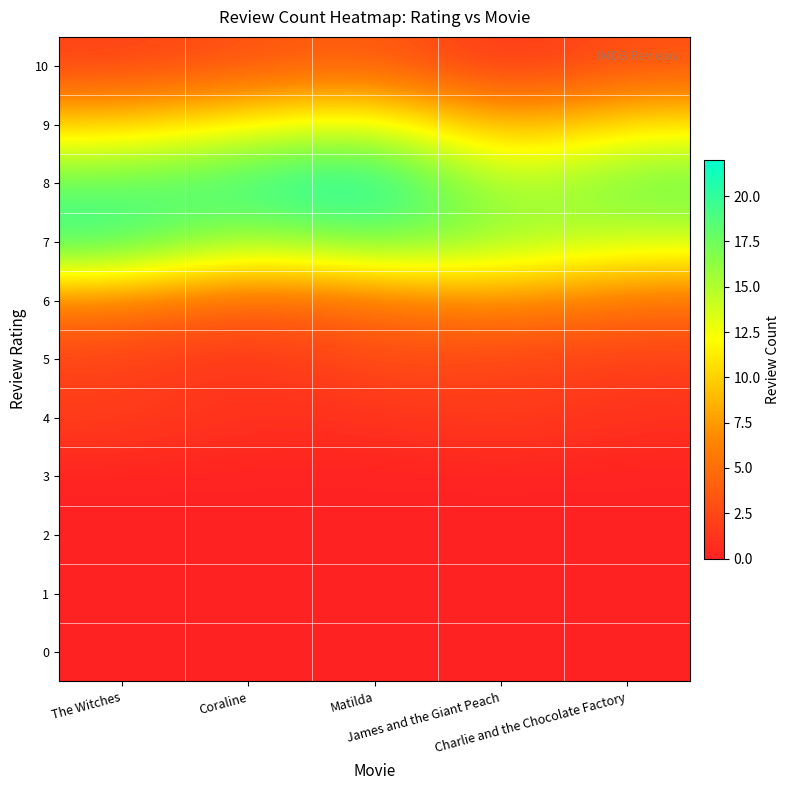

What is the total value across all series at The Witches?

60